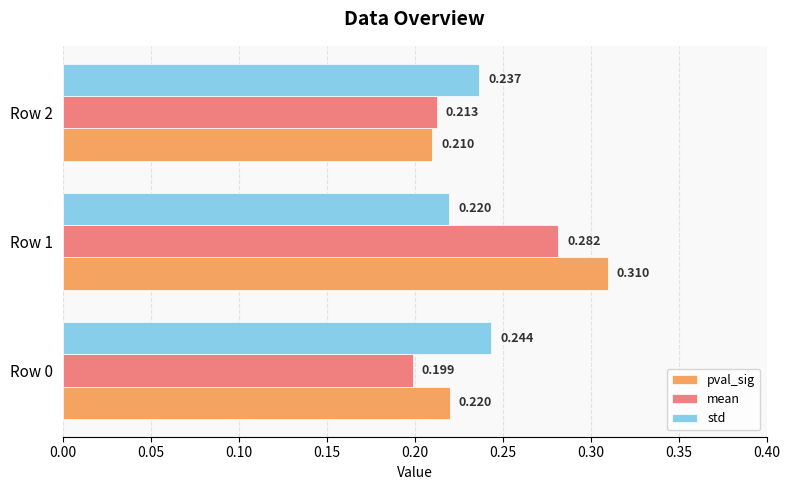

What are all the series names shown in the legend?

pval_sig, mean, std